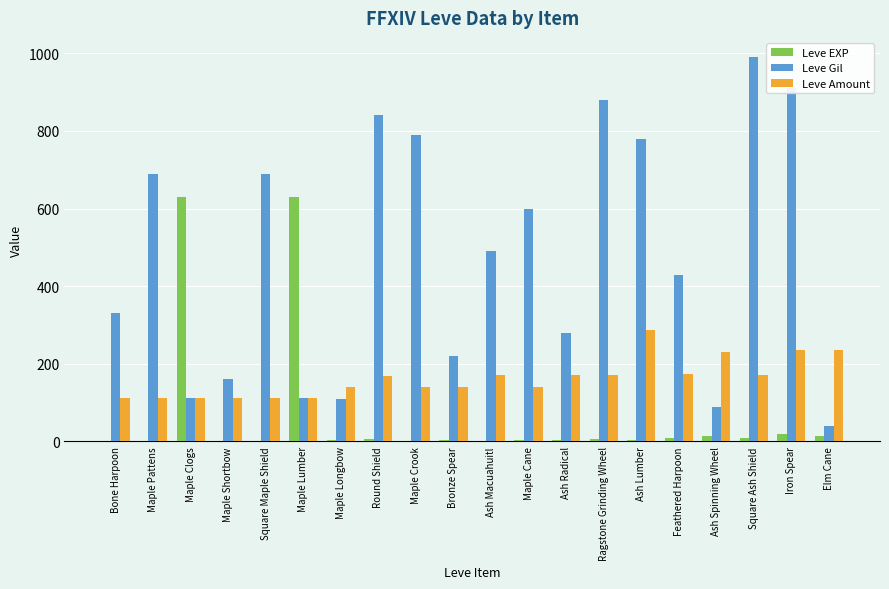

What is the total value across all series at Maple Crook?

931